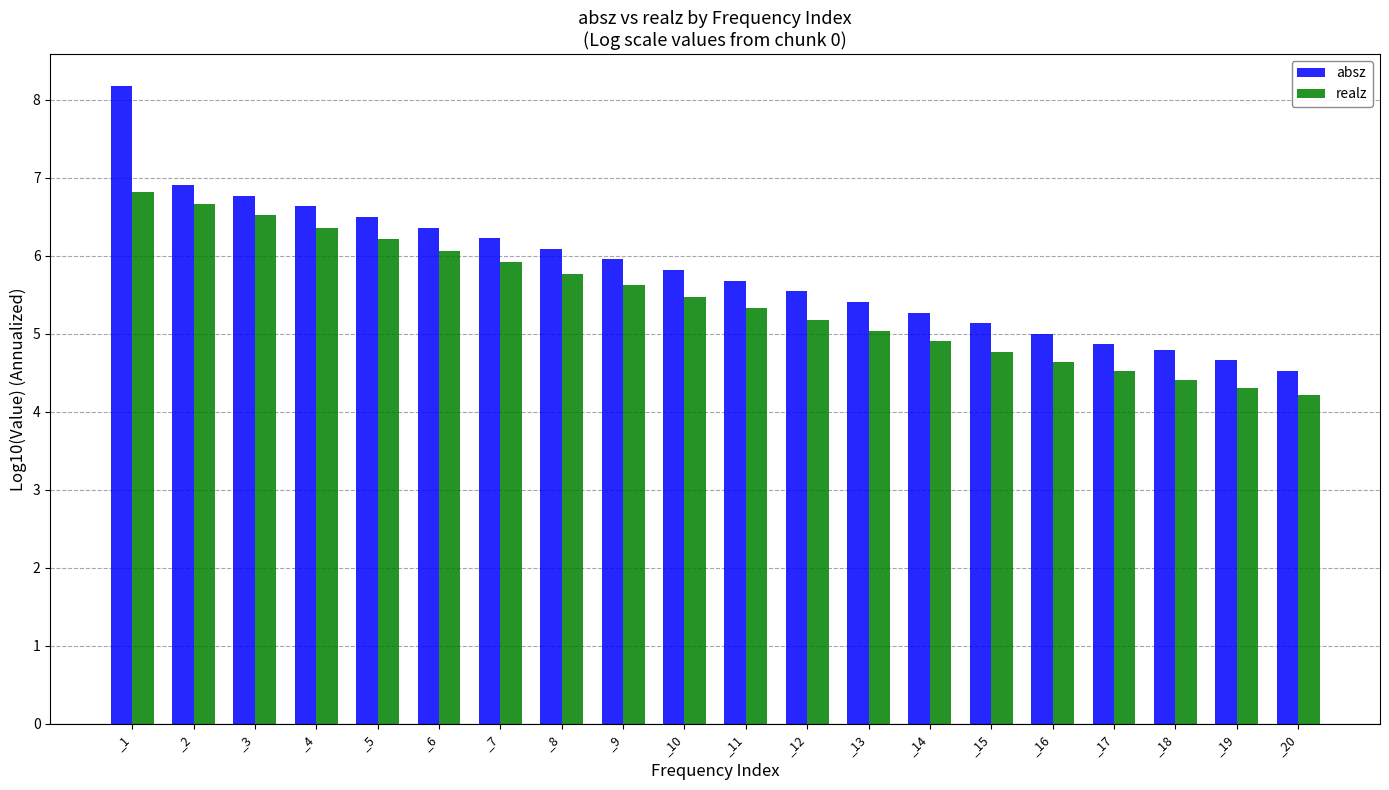

At which category is the sum across all series the highest?

_1